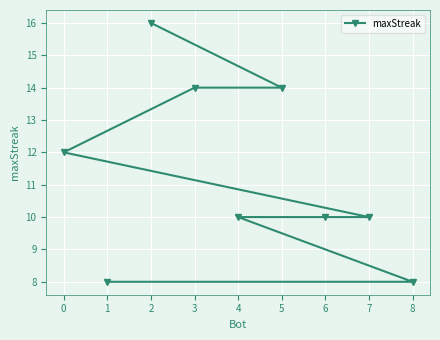

The value at 8 is 8. True or false?

True